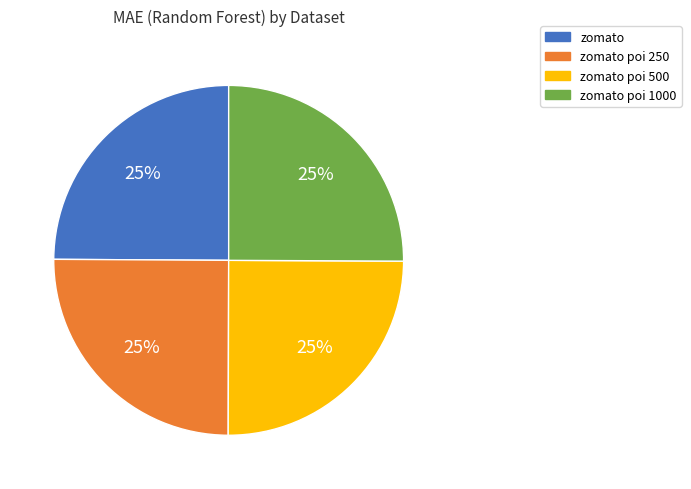

Is there any slice that represents more than half of the pie?

No